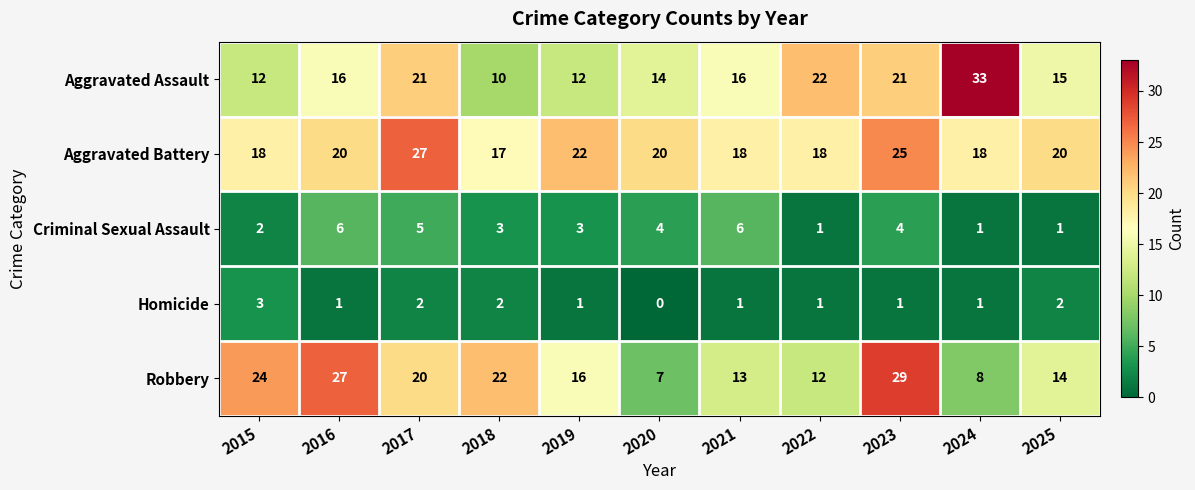

Rank the series by their maximum value, from lowest to highest.

Homicide, Criminal Sexual Assault, Aggravated Battery, Robbery, Aggravated Assault